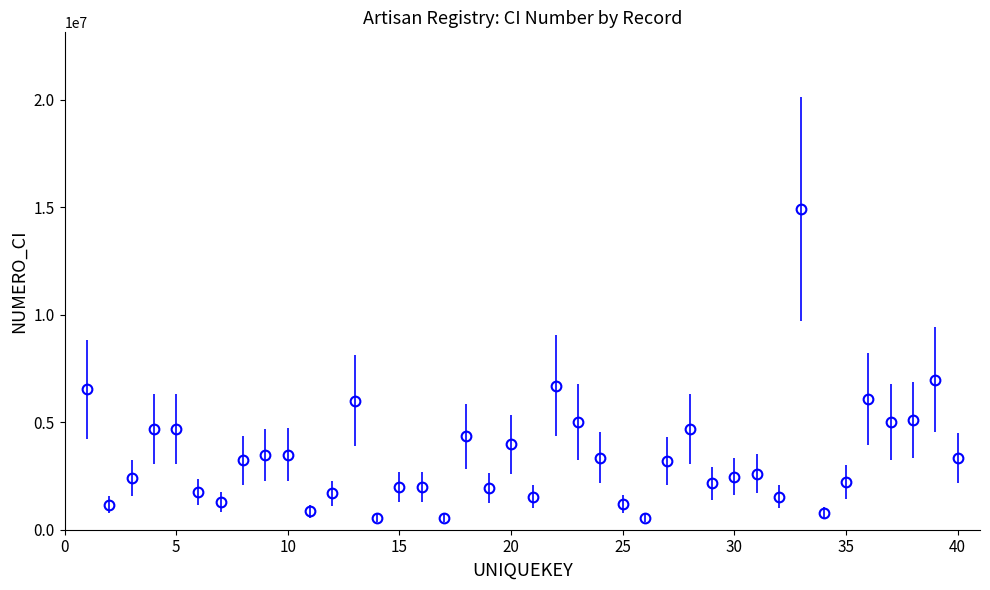

True or false: there are more than 1 points higher than both neighbors.

True